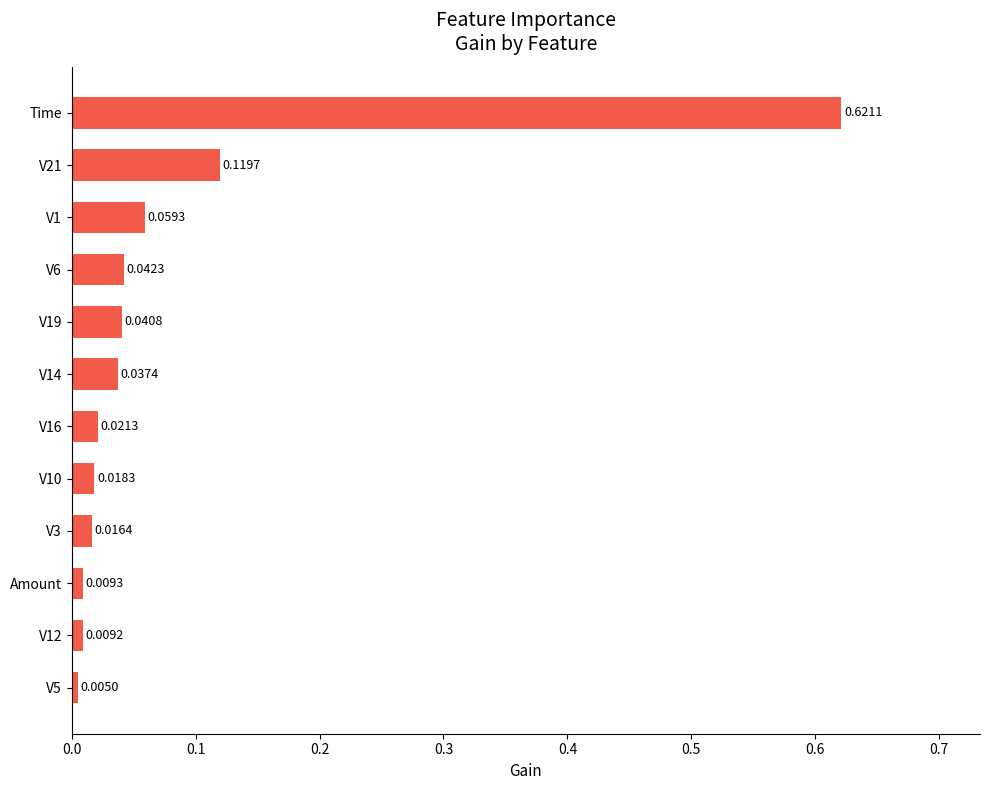

Which label corresponds to the largest value in the chart?

Time